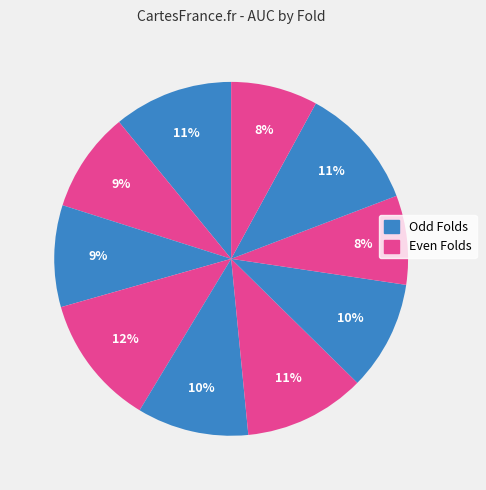

To the nearest percent, what is the difference between the largest and smallest slice percentages?

4%